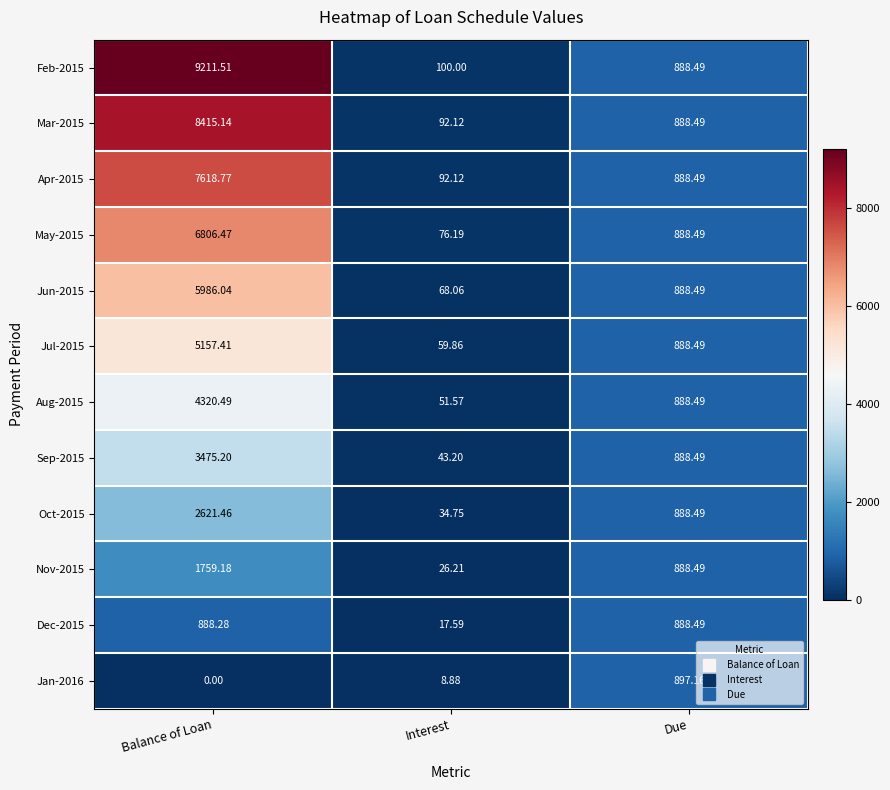

At which label does Sep-2015 first exceed 888?

Balance of Loan